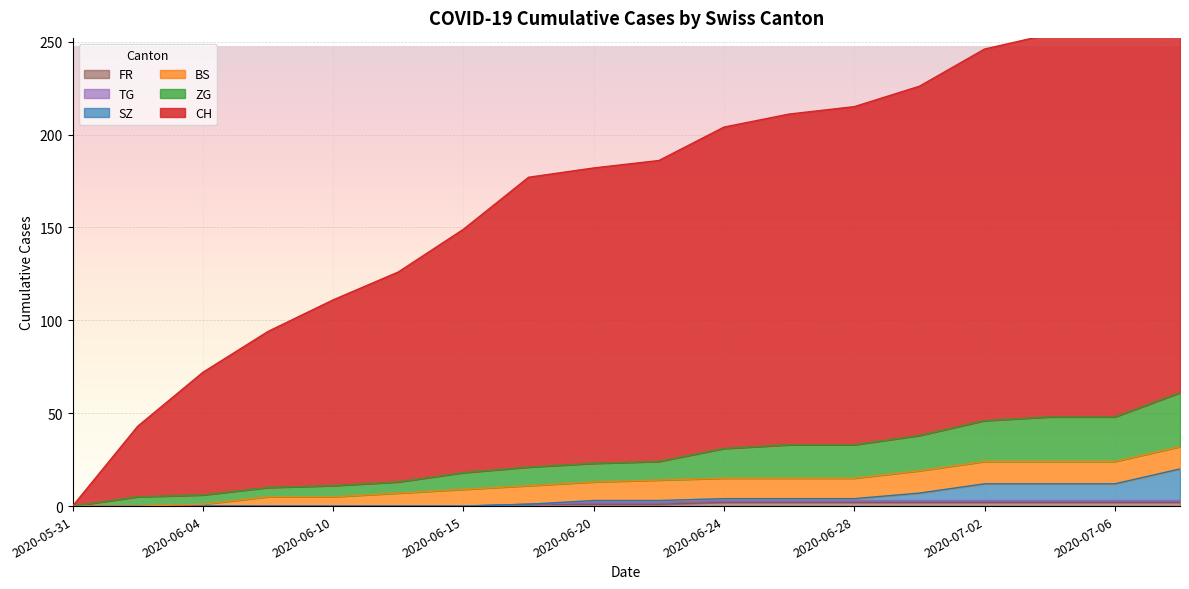

What is the value of the ZG point at the 3rd from the left?

6